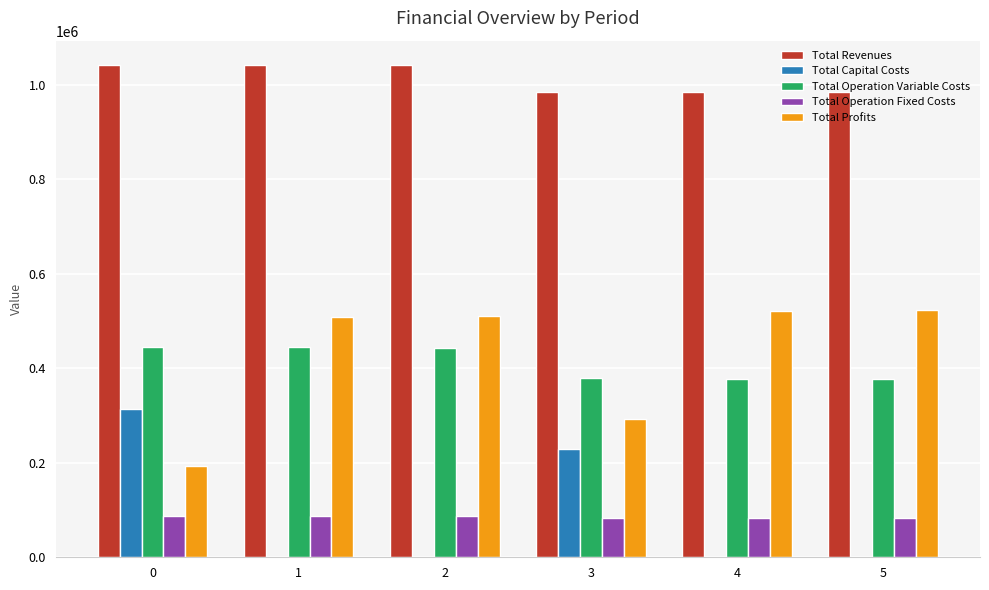

What is the sum of the Total Capital Costs values at 0 and 5?

313984.0